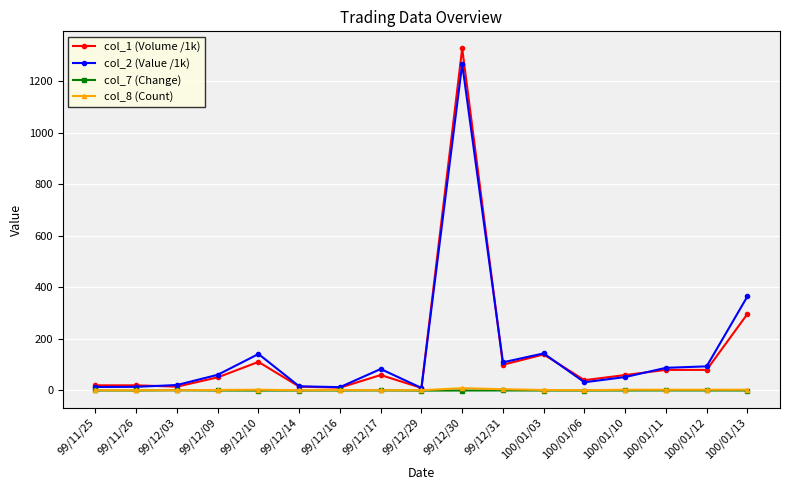

What is the sum of the col_1 (Volume /1k) values at 100/01/11 and 99/12/31?

180.0